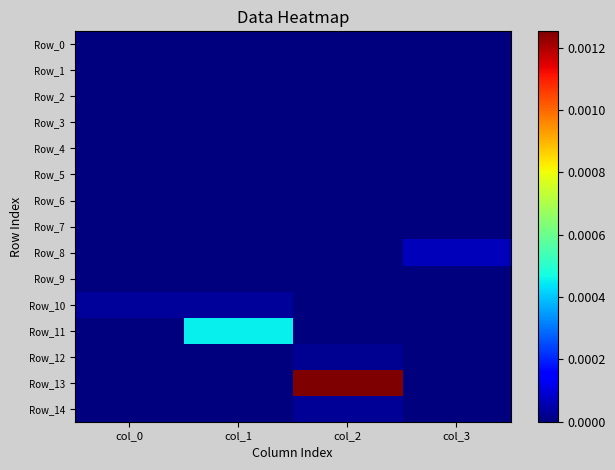

Between col_0 and col_2, which series saw the biggest shift?

Row_13